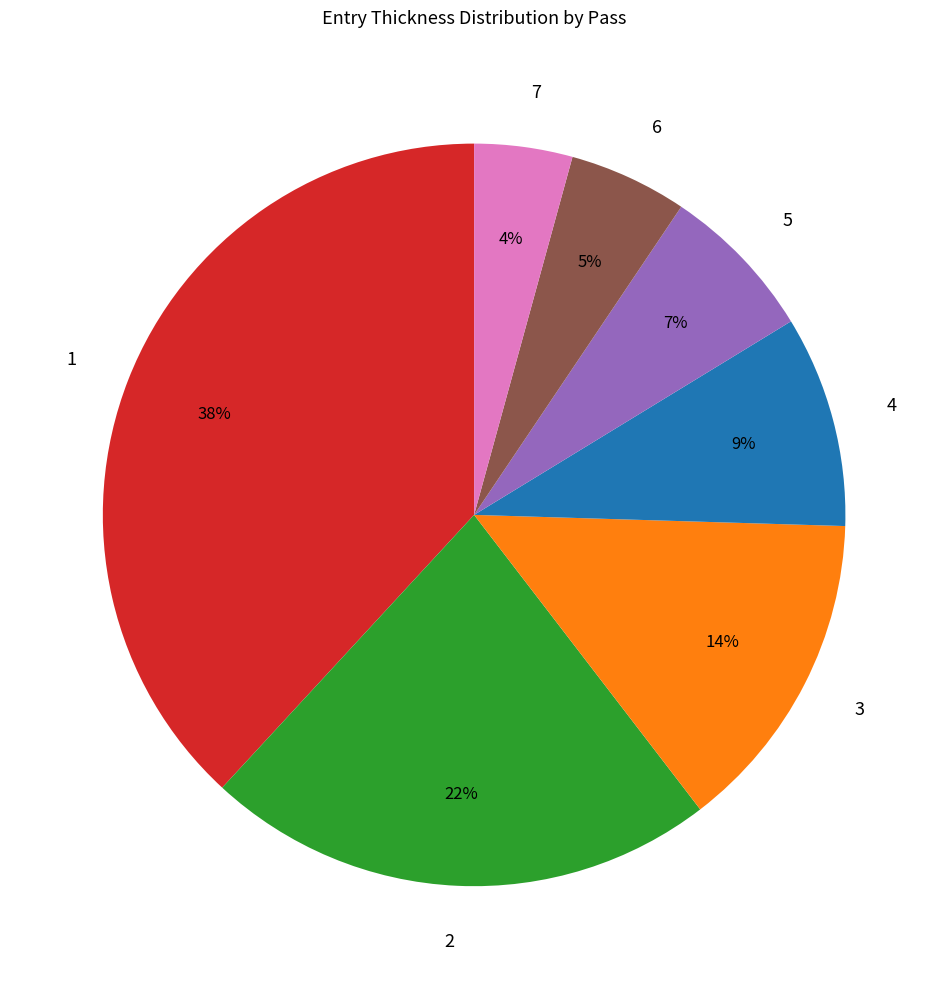

To the nearest percent, what is the average slice percentage?

14%